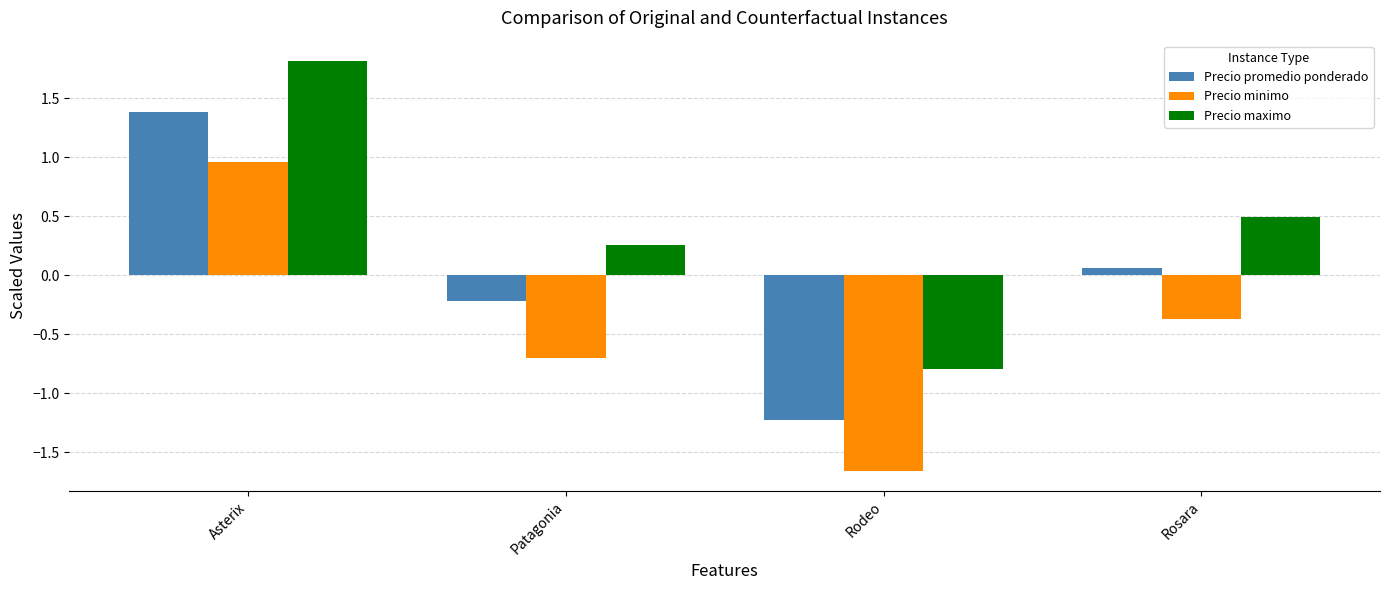

What value does the Precio maximo series have at Rosara?

0.5